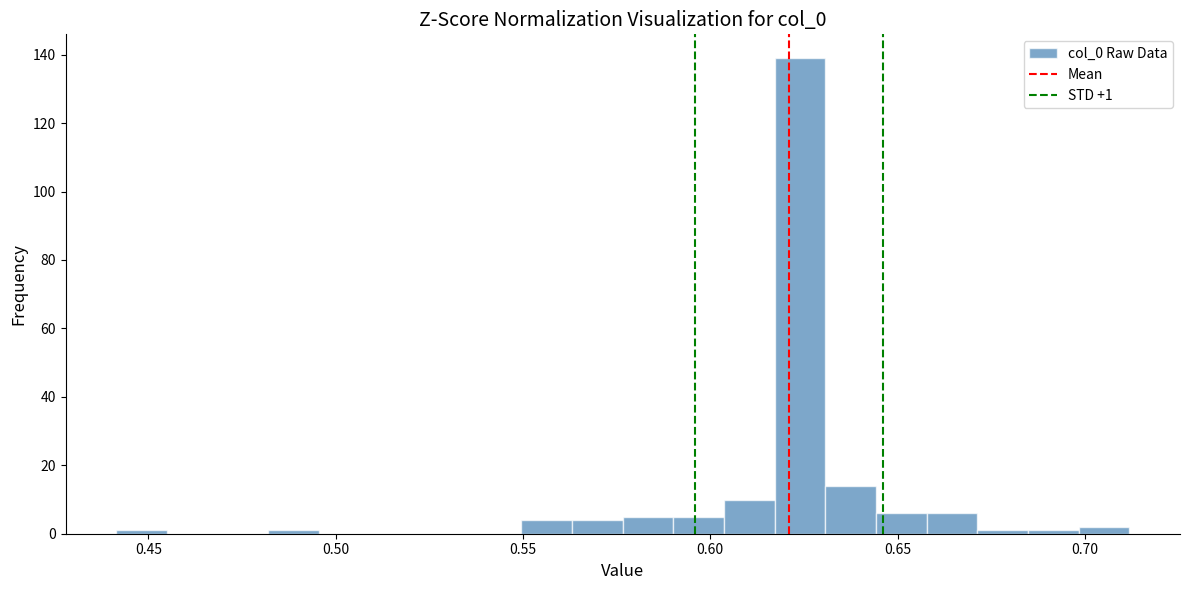

Around what value on the x-axis is the tallest bar? Give the approximate position of its centre, as read against the axis.

0.625